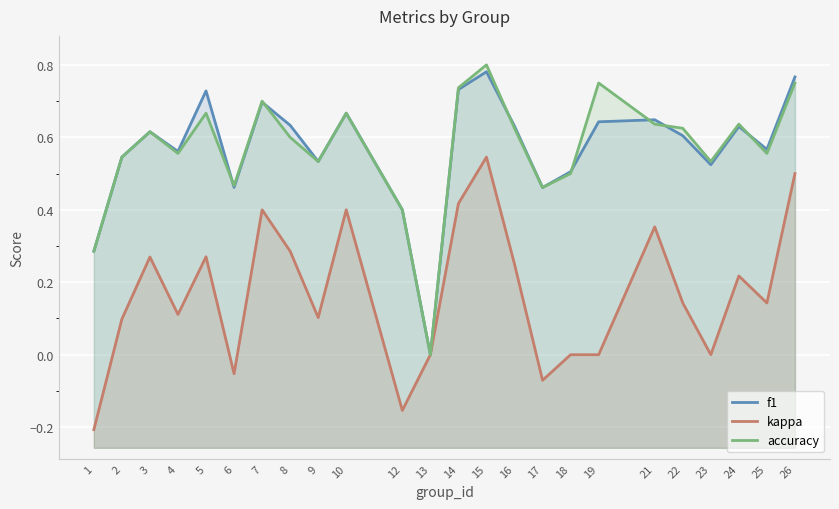

At which category does the chart reach its minimum across all series?

1